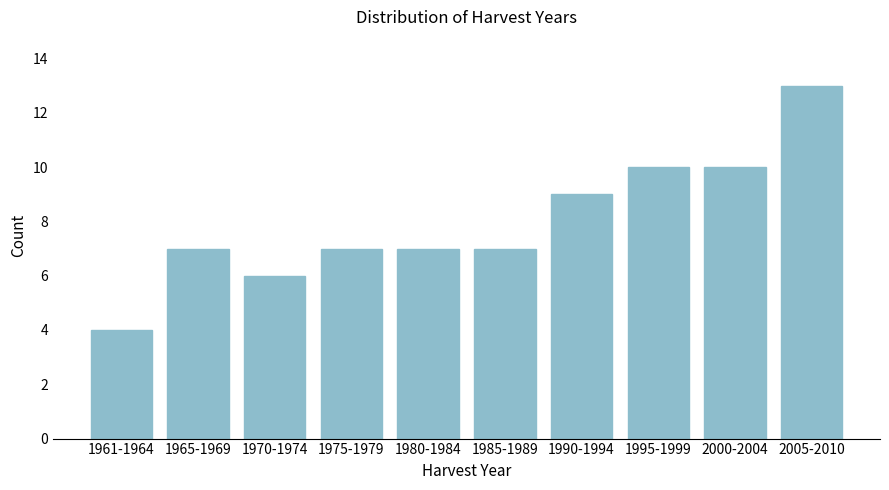

Reading right to left, extract all data points from this chart.

13	10	10	9	7	7	7	6	7	4